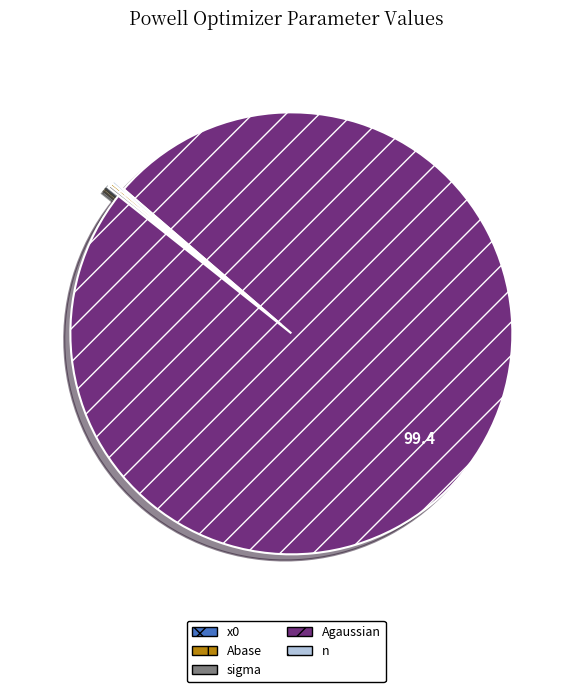

Which category has the smallest portion of the pie?

x0